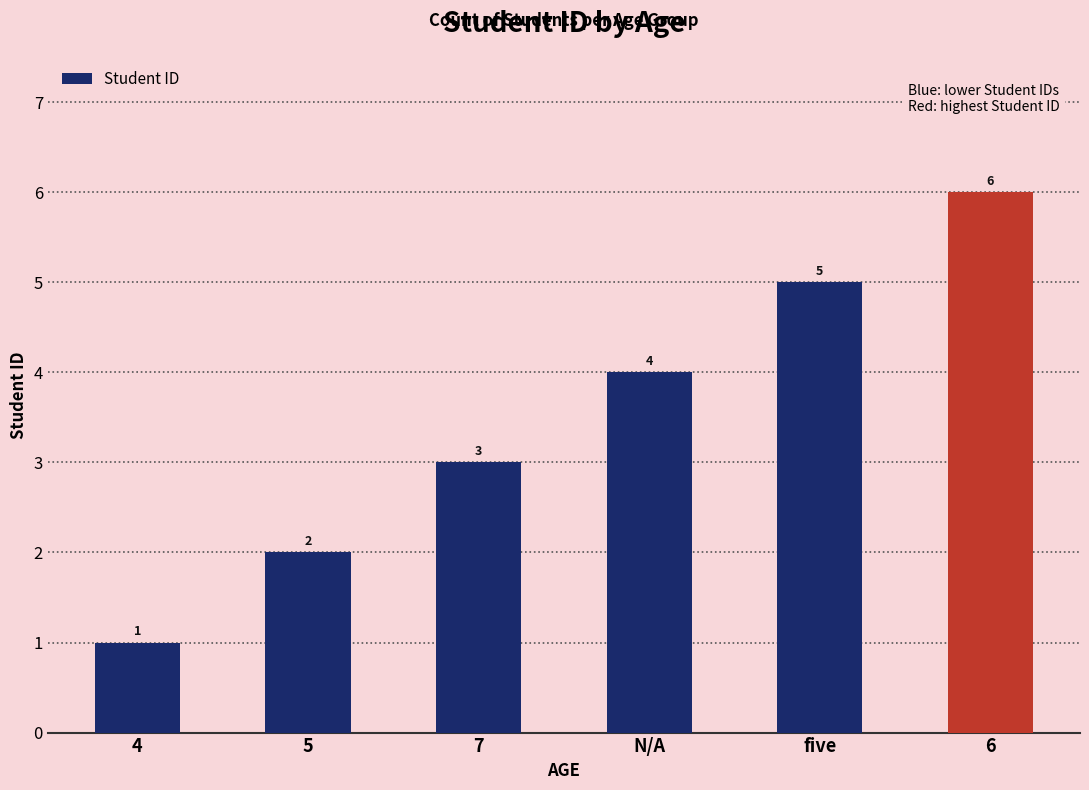

Reading left to right, what are all the values shown in this chart?

4=1	5=2	7=3	N/A=4	five=5	6=6